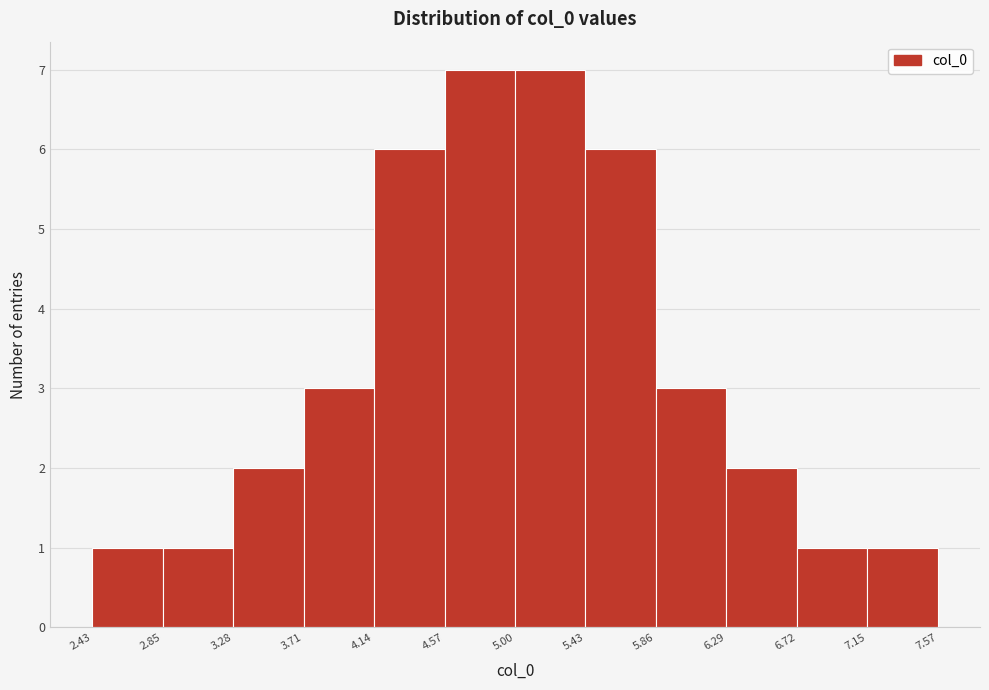

How tall is the bar that spans 6.29 to 6.72 on the x-axis? The values are not printed on the chart, so give them approximately, as read against the axis.

2